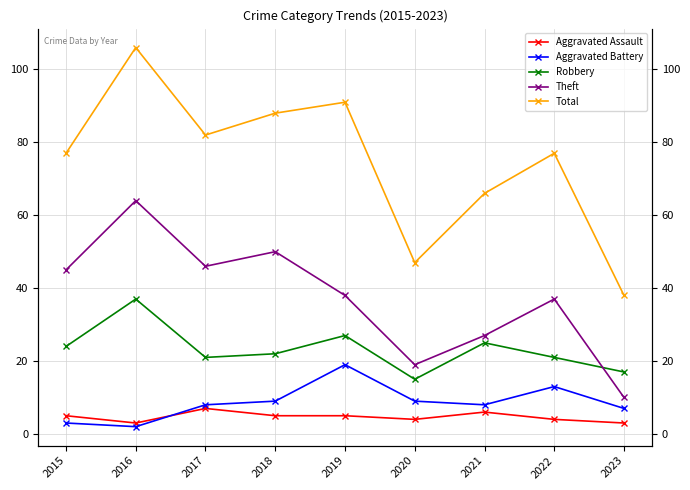

Which label corresponds to the smallest value in the chart?

2016